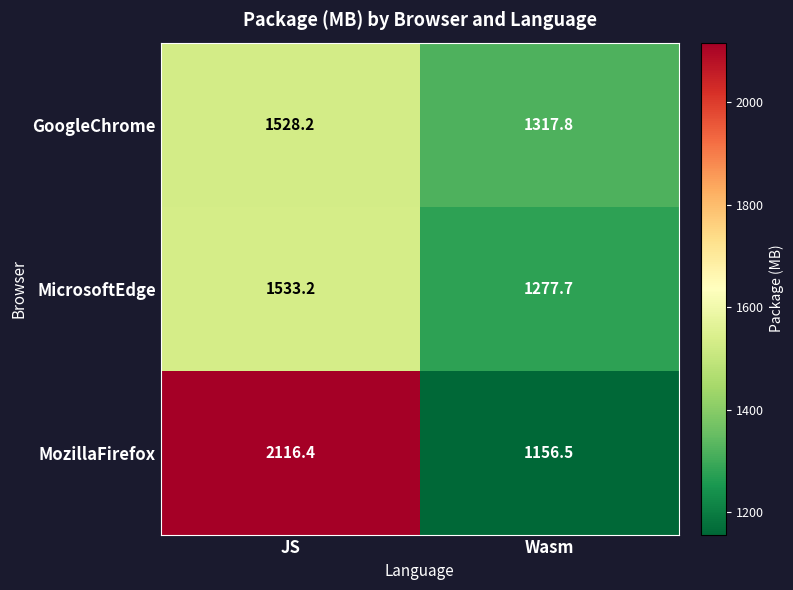

Which series has the widest spread of values?

MozillaFirefox